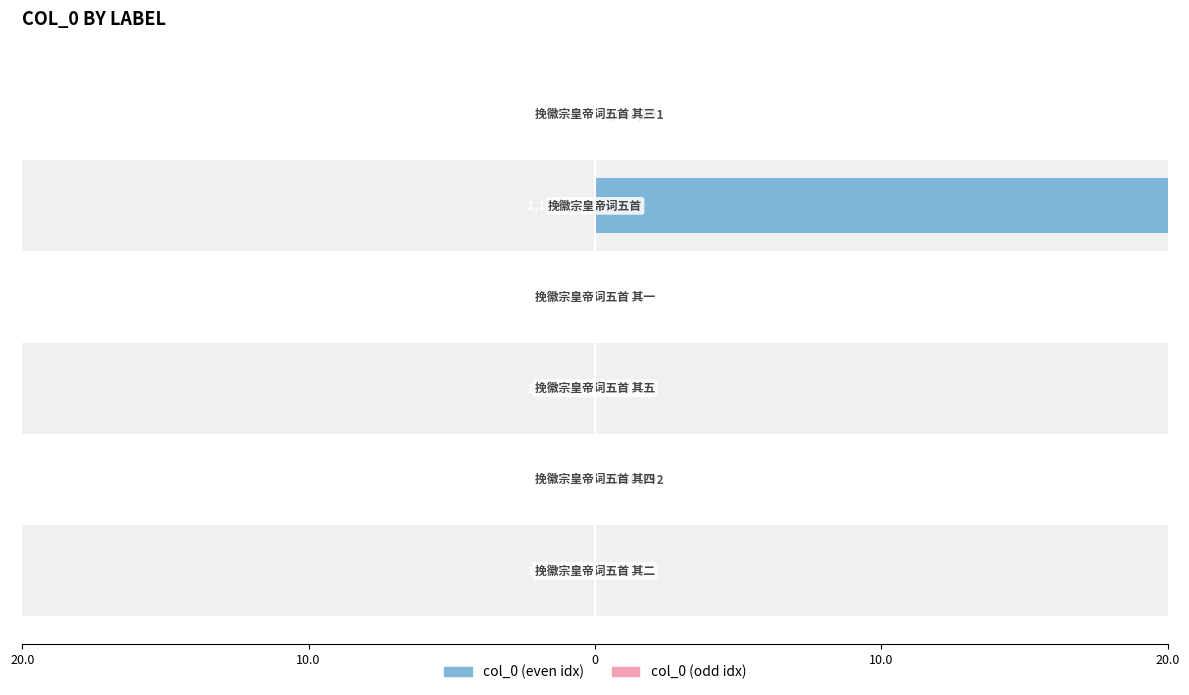

How many groups of bars are there?

6